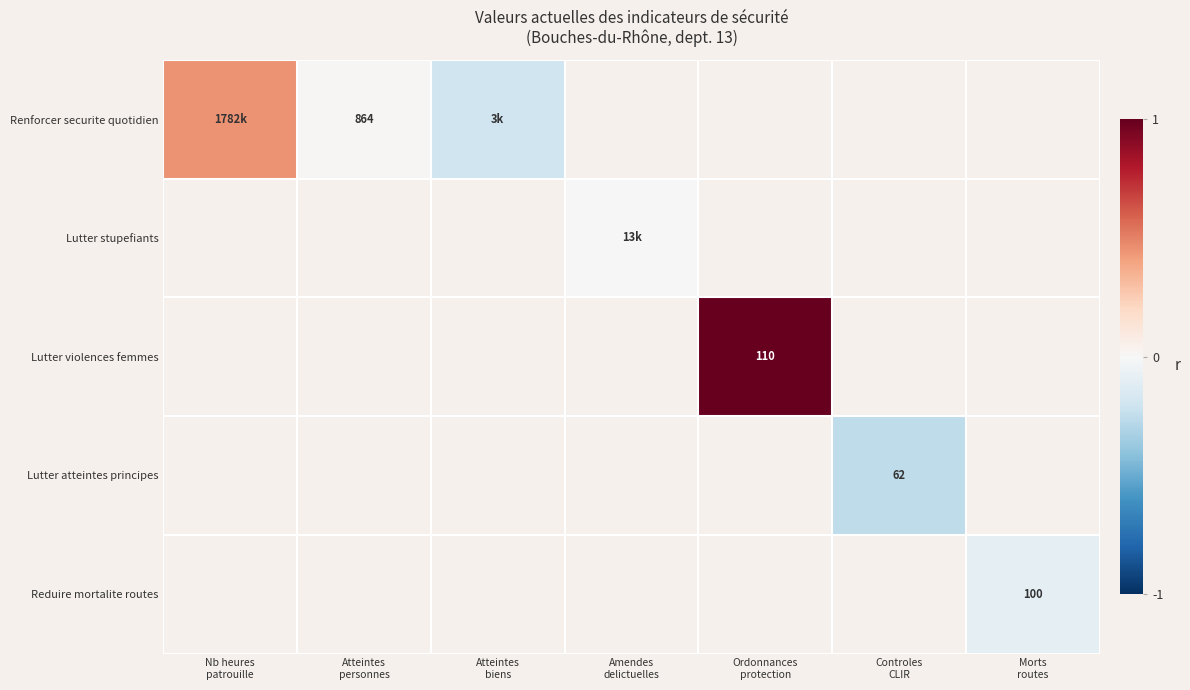

What is the smallest value displayed?

-0.3